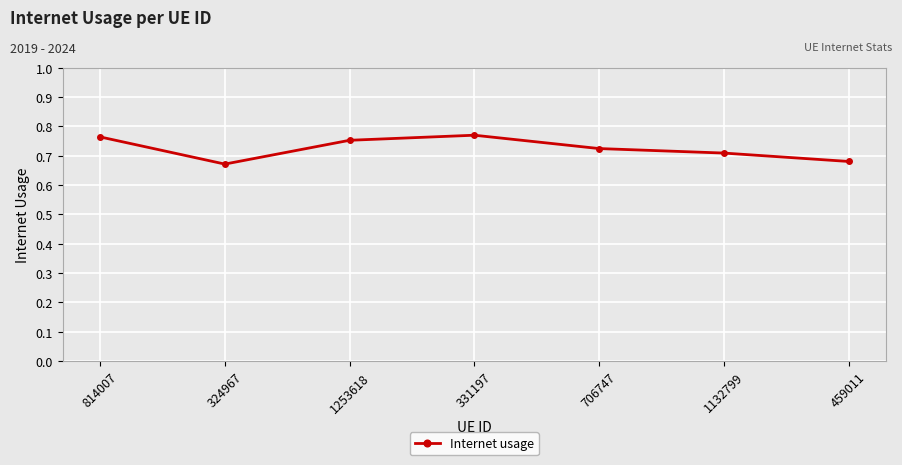

Is it true that the value at 459011 is 1.0?

False